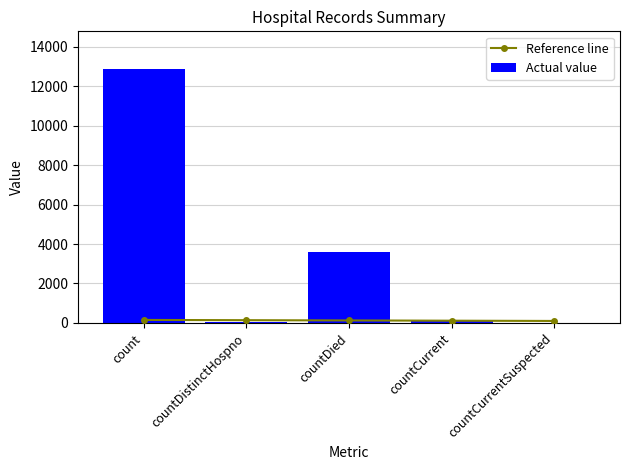

At which category is the sum across all series the highest?

count